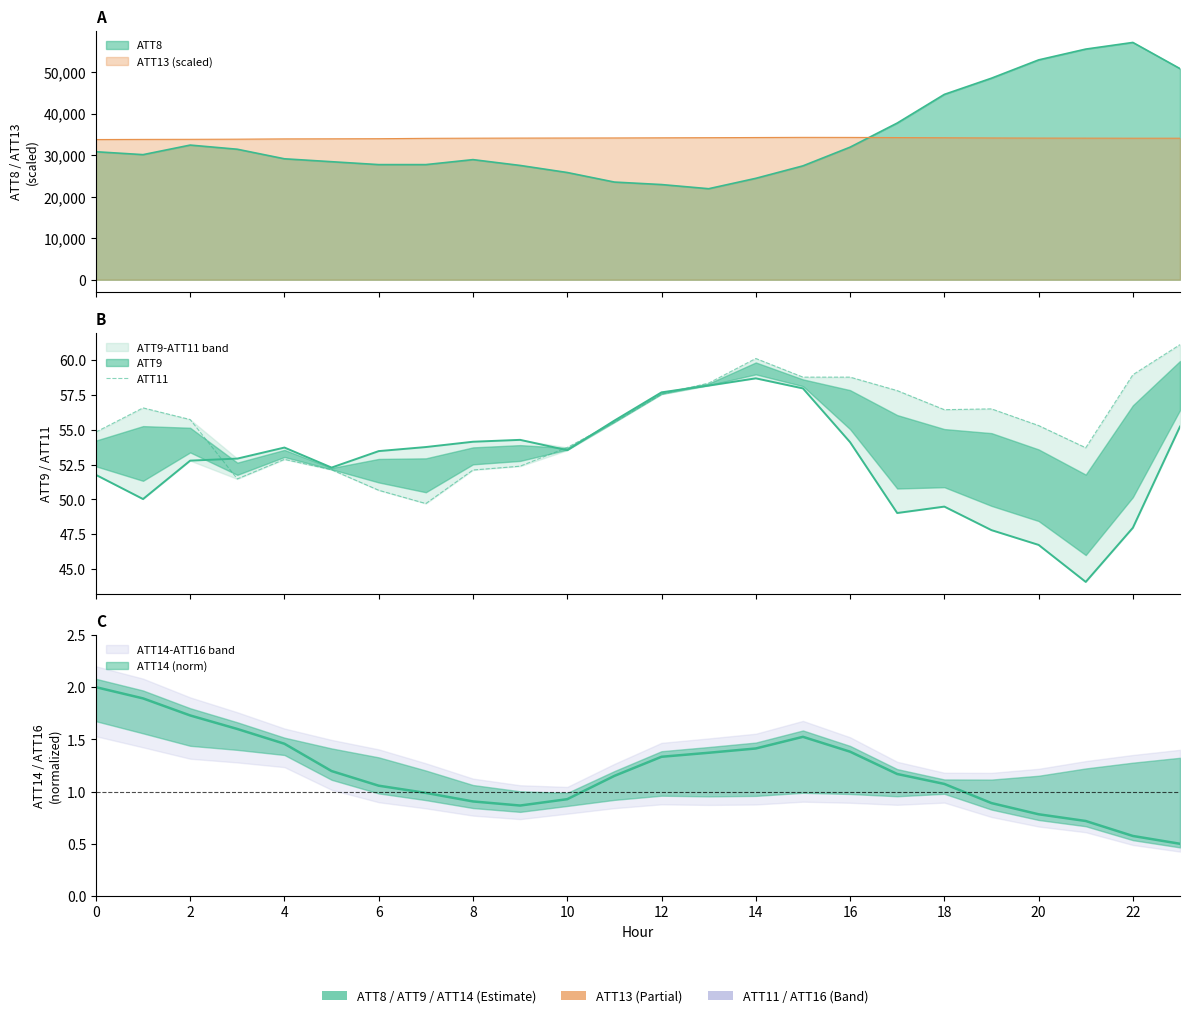

Between 16 and 14, which is larger?

16